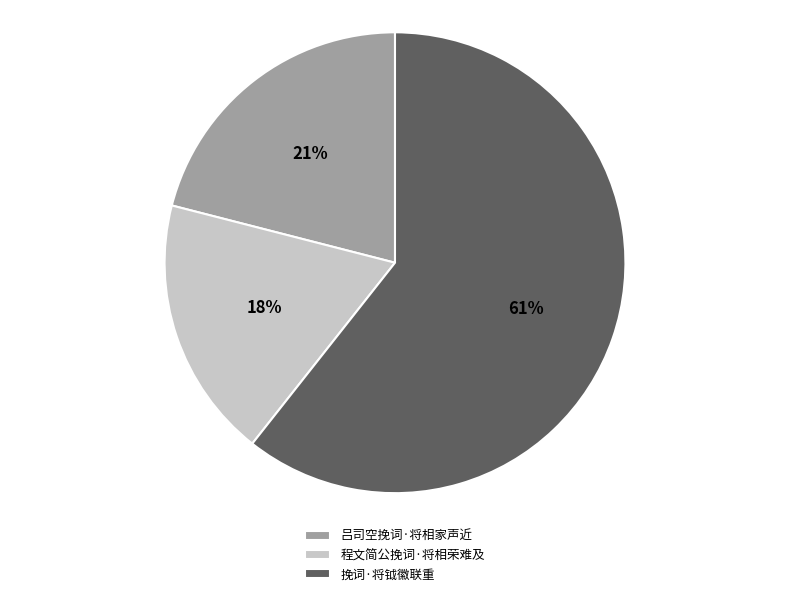

Is the sum of 程文简公挽词·将相荣难及 and 吕司空挽词·将相家声近 greater than half?

No